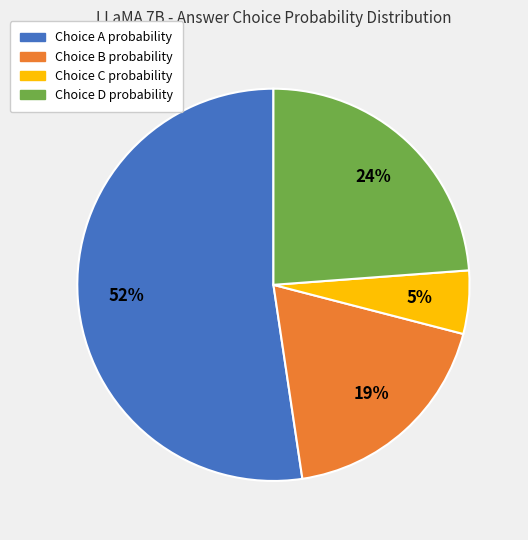

To the nearest percent, what is the average slice percentage?

25%